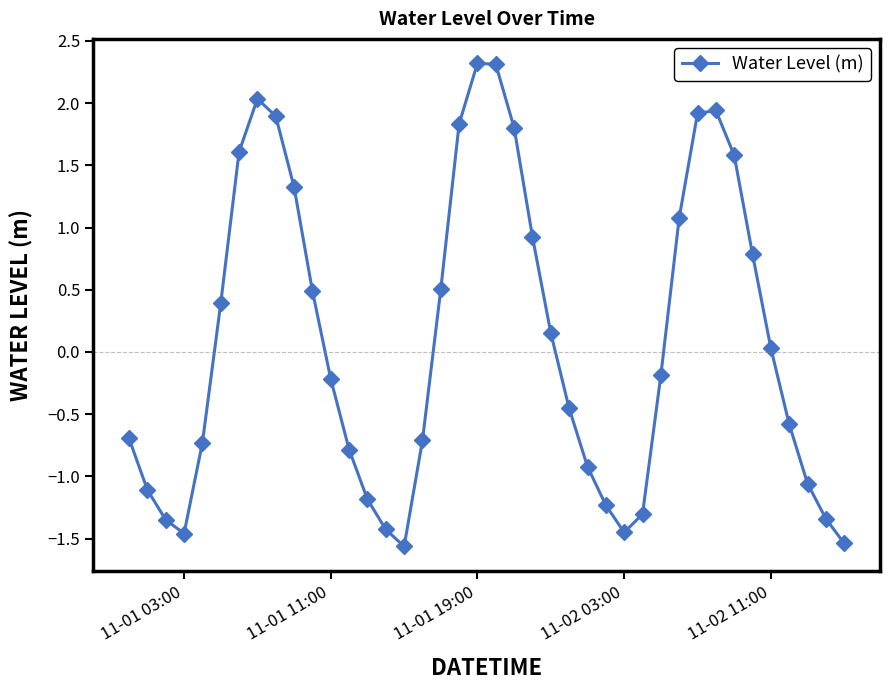

How many values are above zero?

19